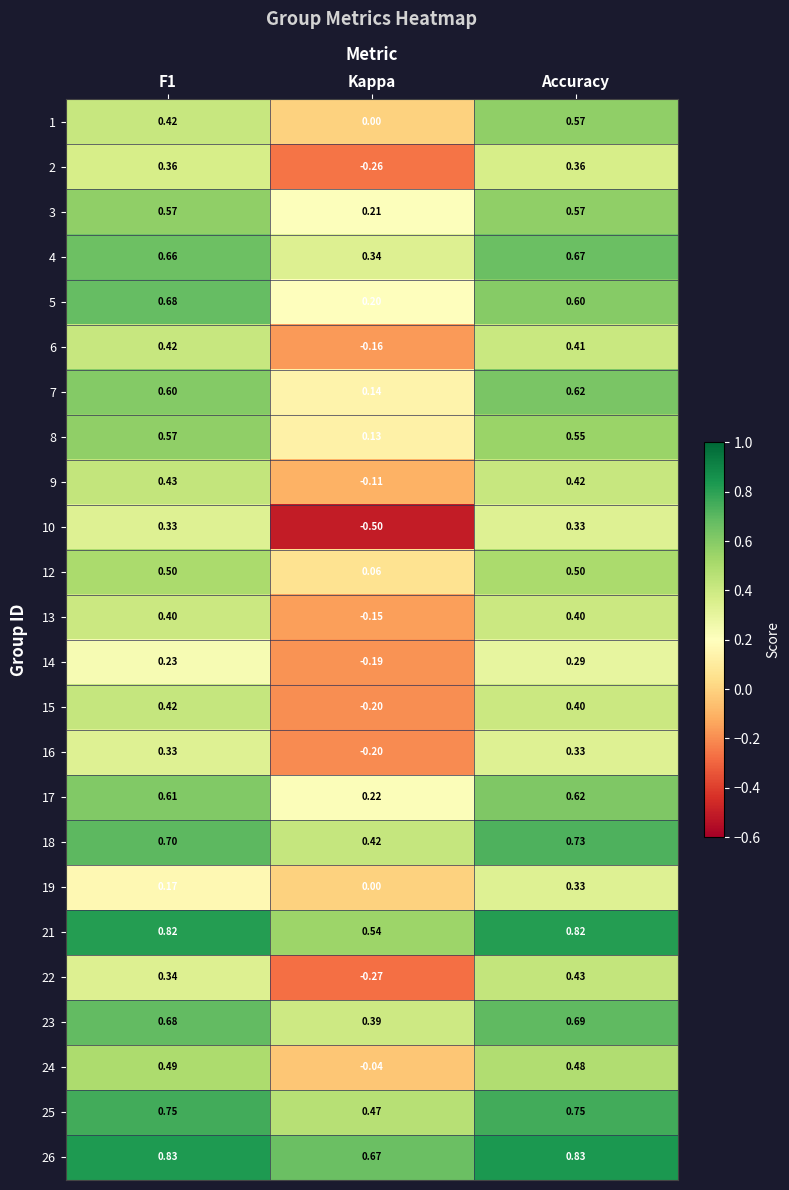

Is the value of 17 at F1 greater than the value of 22 at Accuracy?

Yes